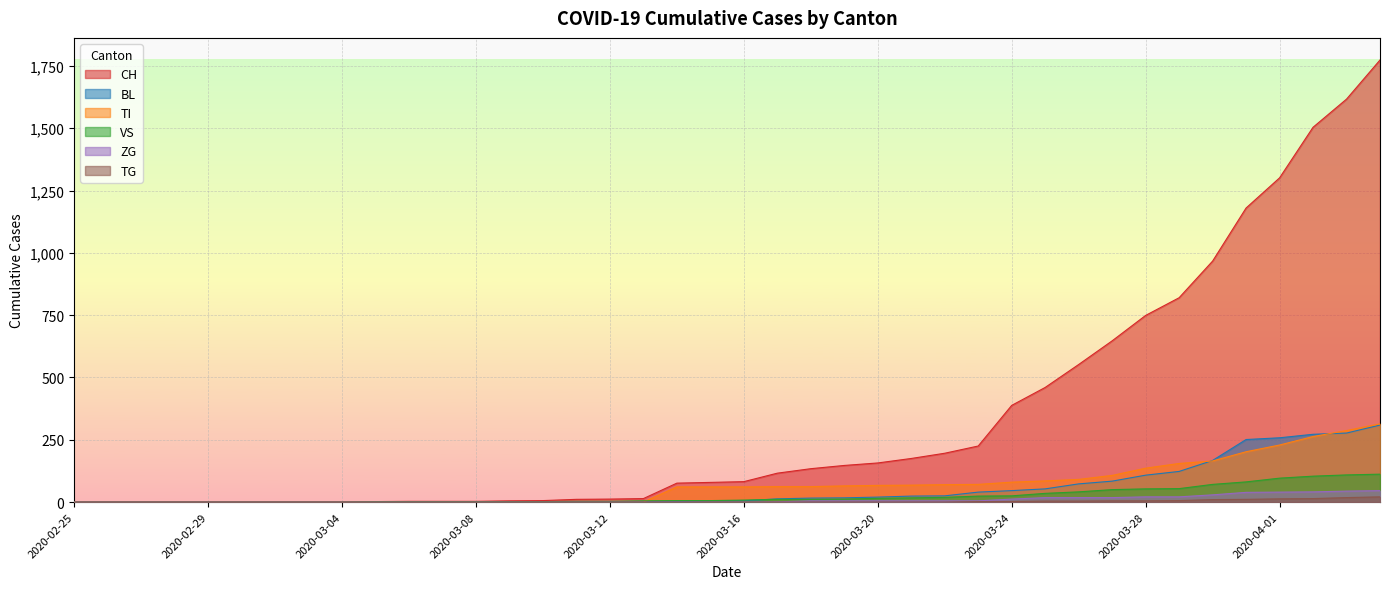

How many values in BL are above zero?

27